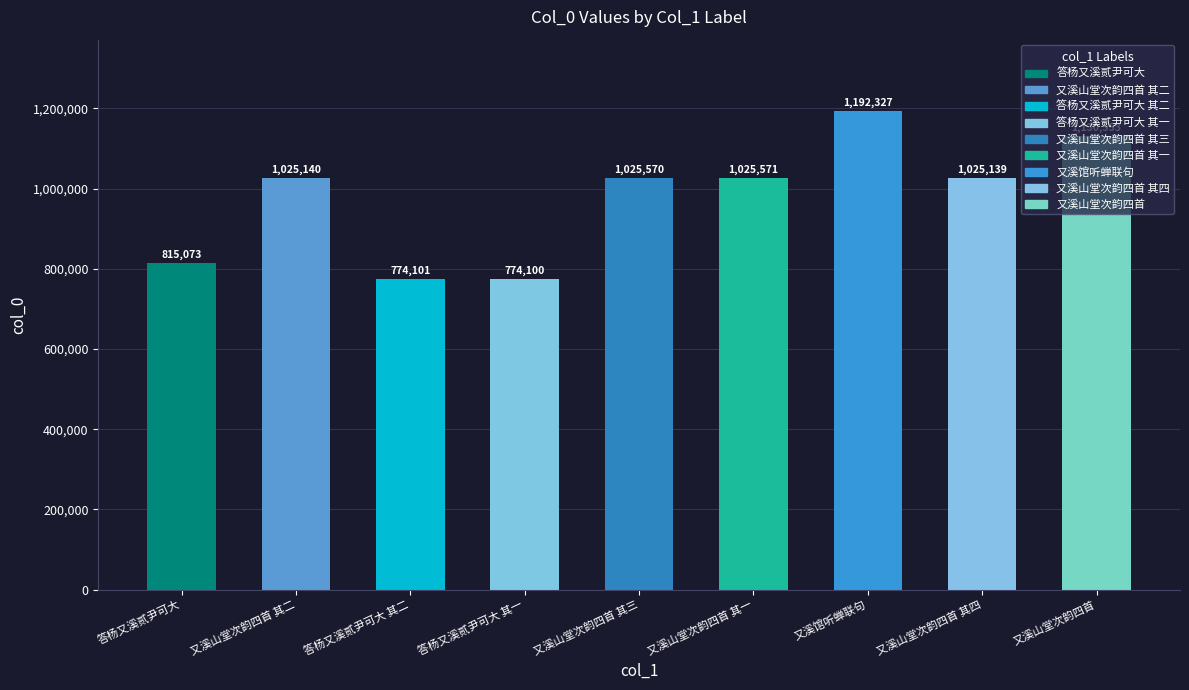

What is the maximum value shown in the chart?

1192327